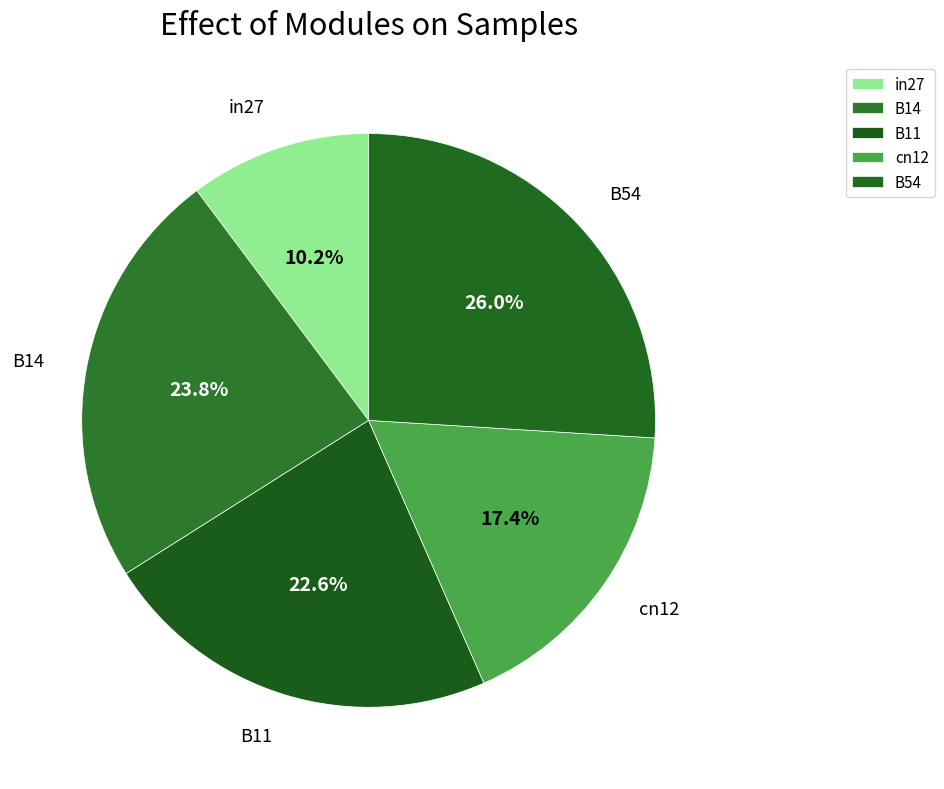

Which has a higher value, B11 or cn12?

B11